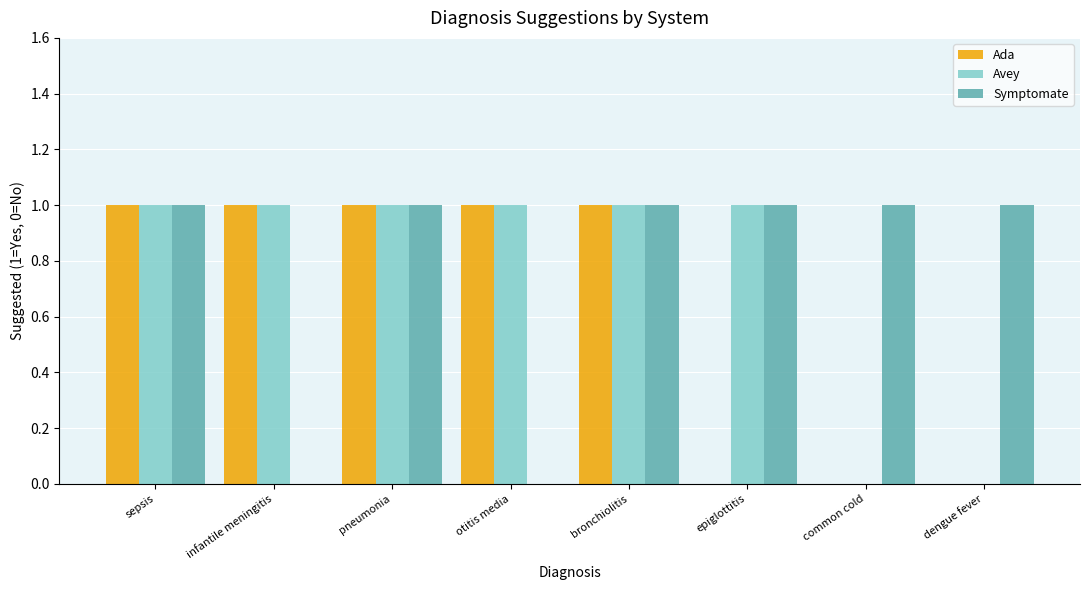

What value does the Avey series have at pneumonia?

1